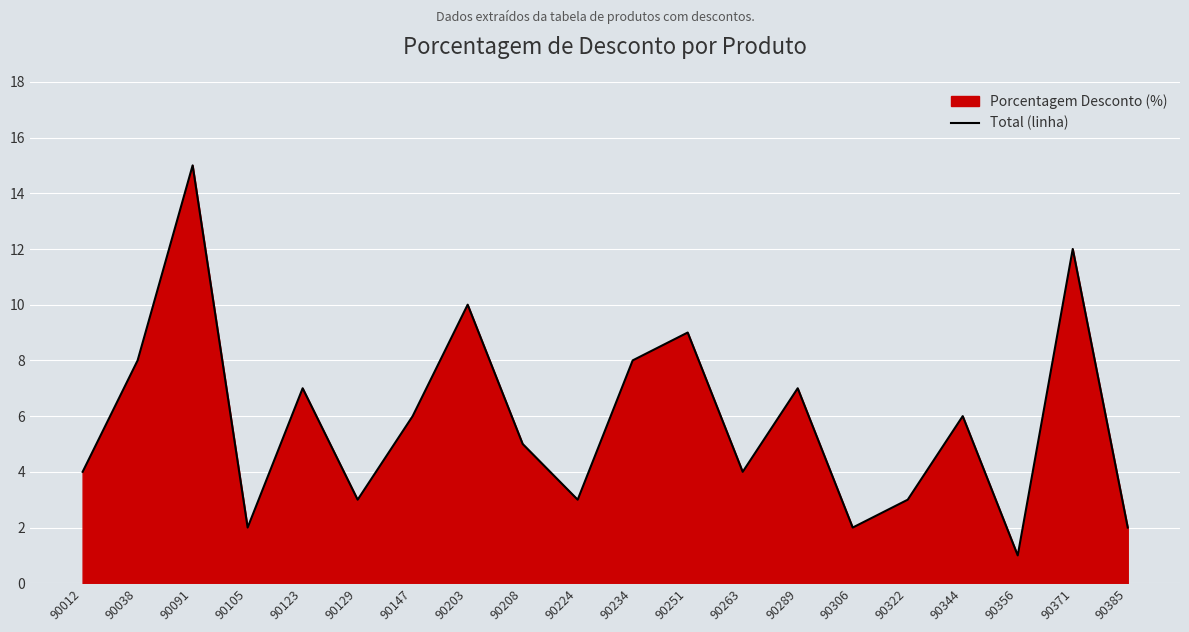

What is the value of the 18th point from the left?

1